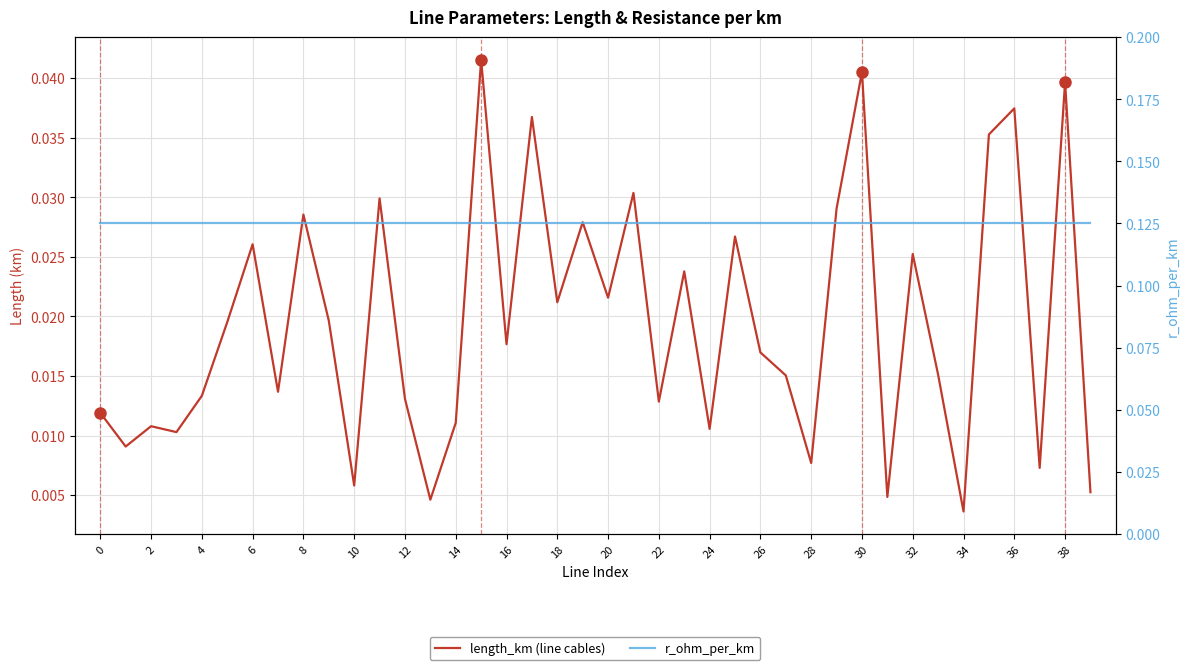

At how many categories does at least one series exceed 0?

40